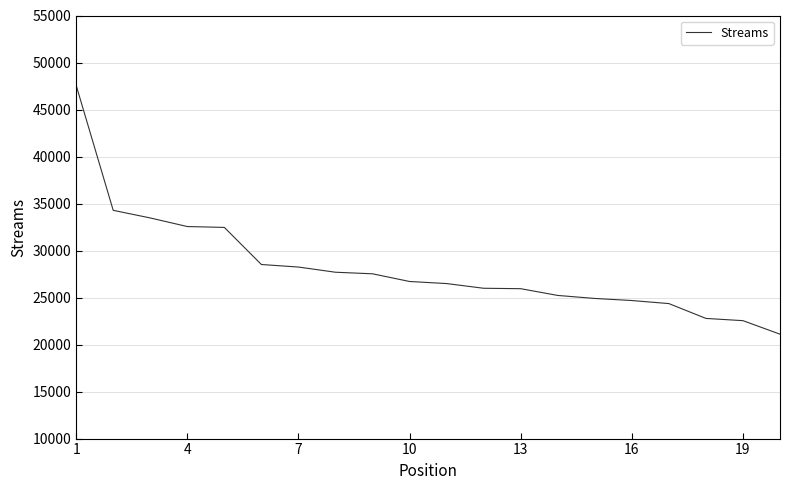

Is this an area chart (filled region under the line)?

No